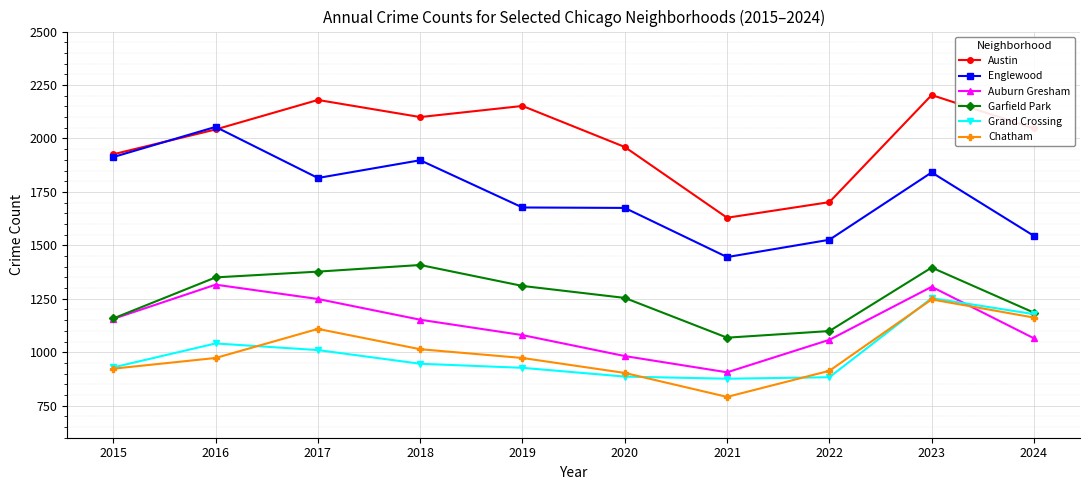

At 2017, list the series in order from smallest to largest.

Grand Crossing, Chatham, Auburn Gresham, Garfield Park, Englewood, Austin